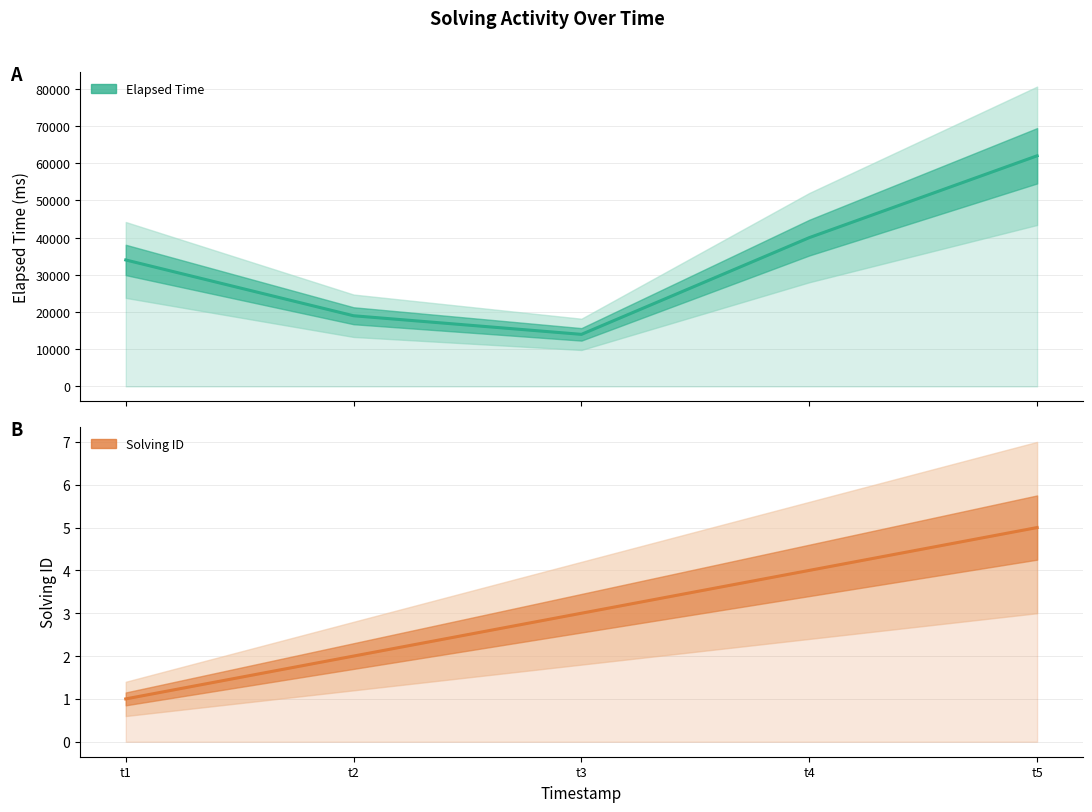

Between t1 and t2, which series saw the biggest shift?

elapsed_time